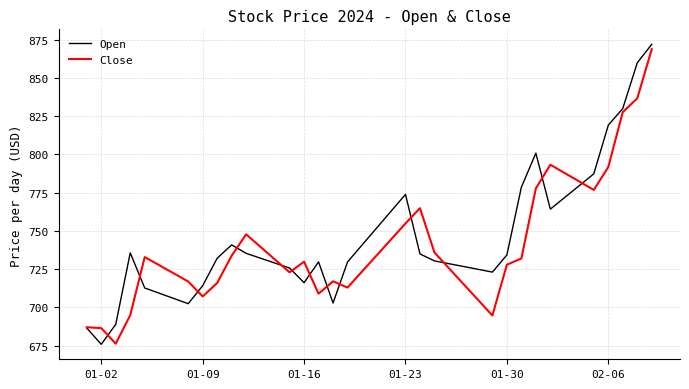

What are all the series names shown in the legend?

Open, Close